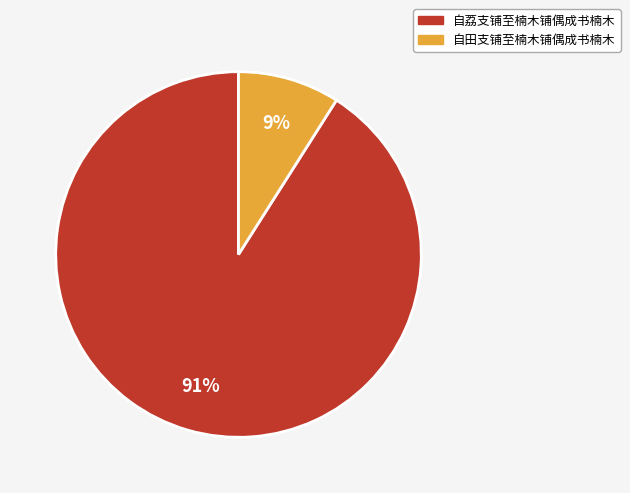

Which has a higher value, 自荔支铺至楠木铺偶成书楠木 or 自田支铺至楠木铺偶成书楠木?

自荔支铺至楠木铺偶成书楠木